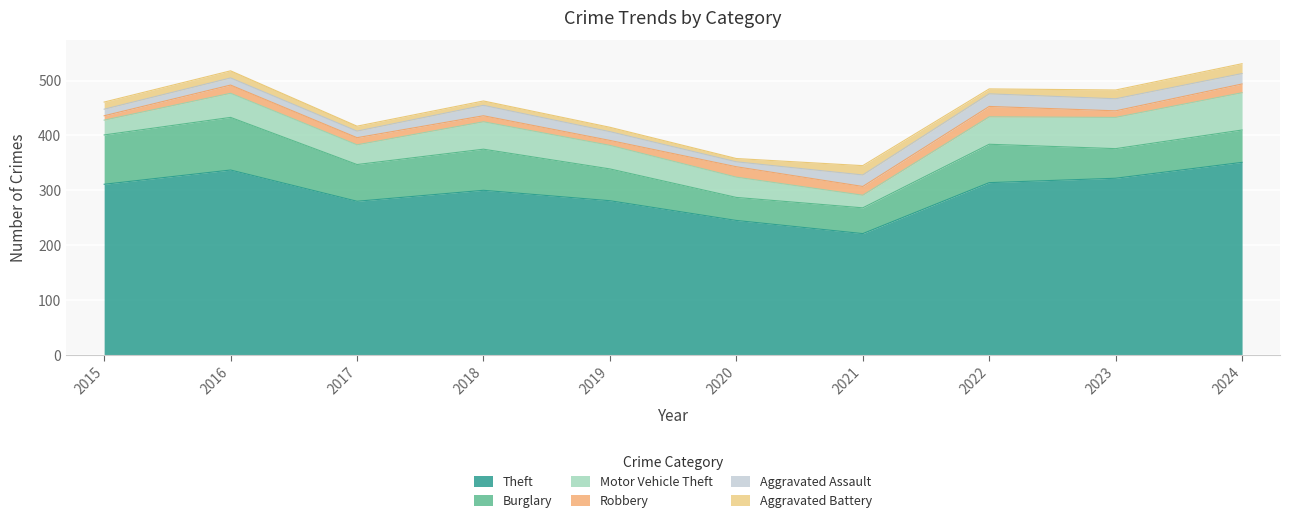

Is it true that Aggravated Assault equals 12 at 2017?

True